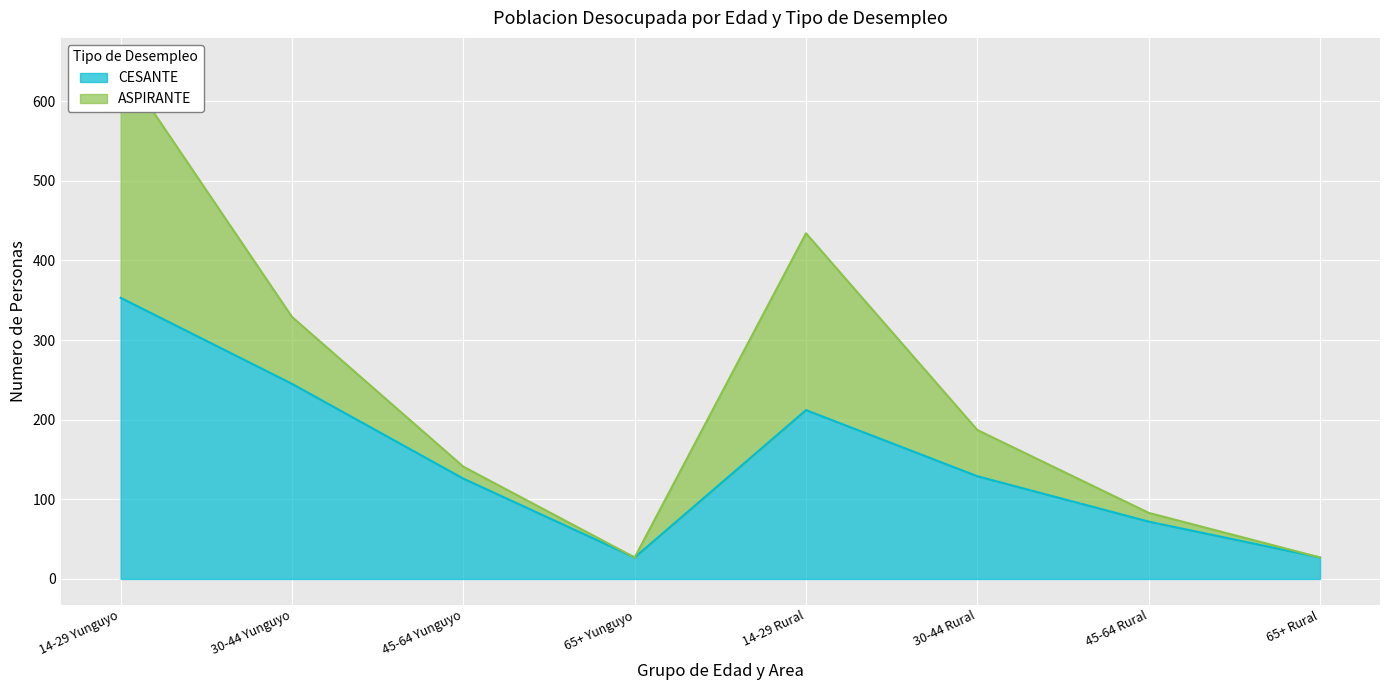

Is it true that the value at 14-29 Yunguyo is 606?

False